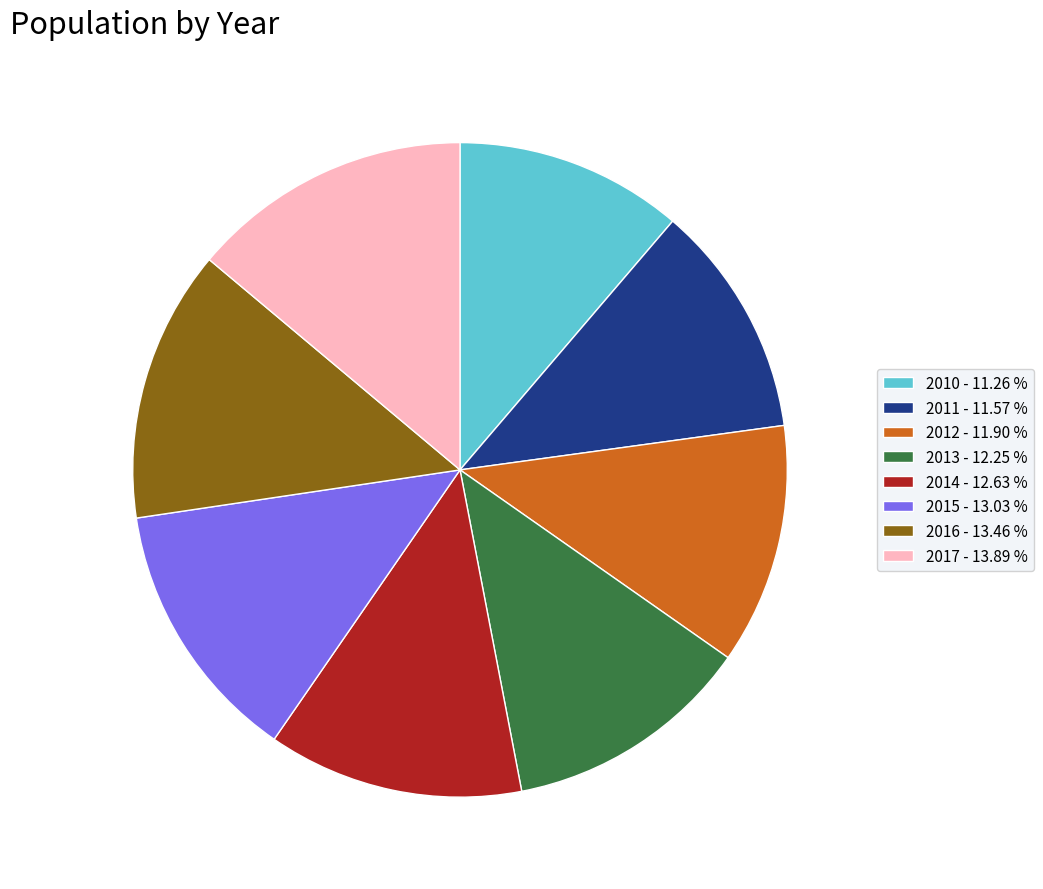

How many slices are in this pie chart?

8